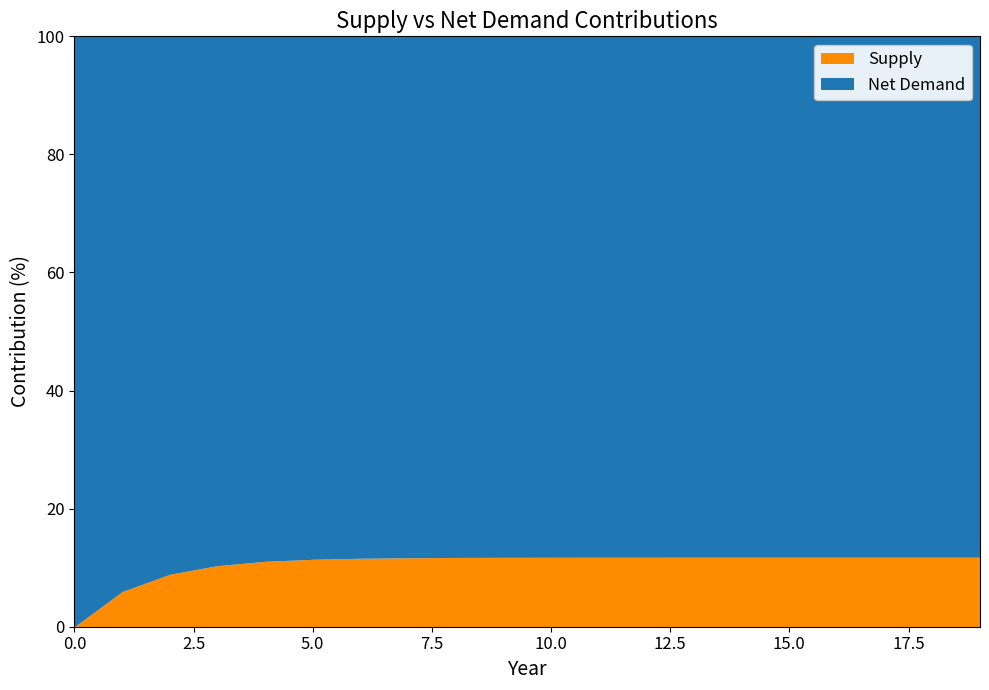

How many values in the Supply series are below 251023497?

10